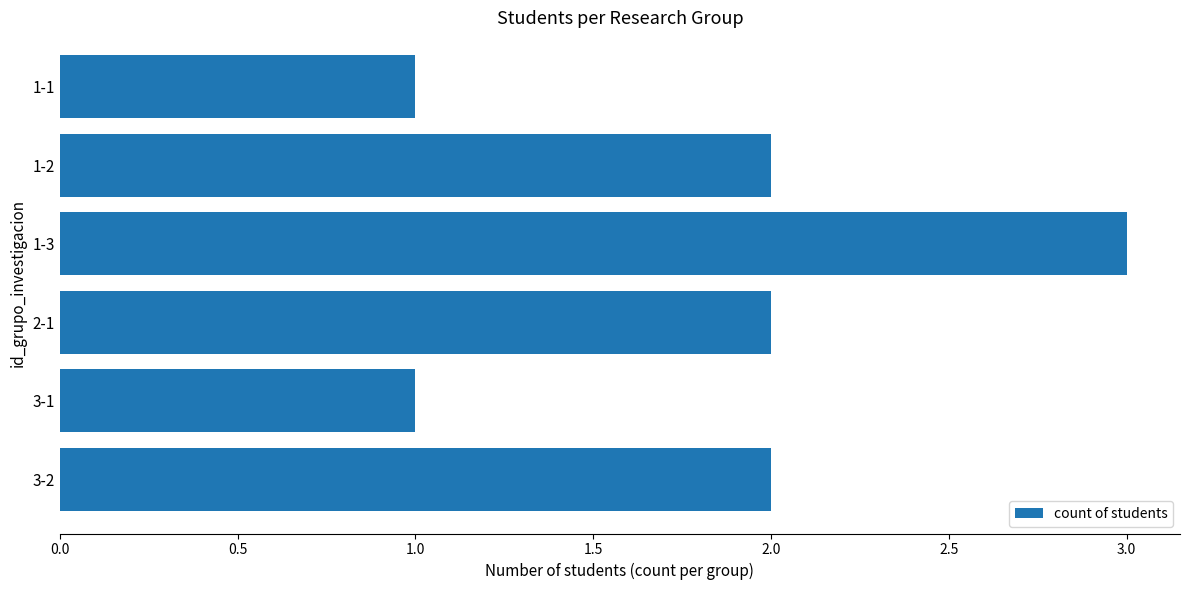

What is the ratio of the value at 3-1 to the value at 3-2?

0.5